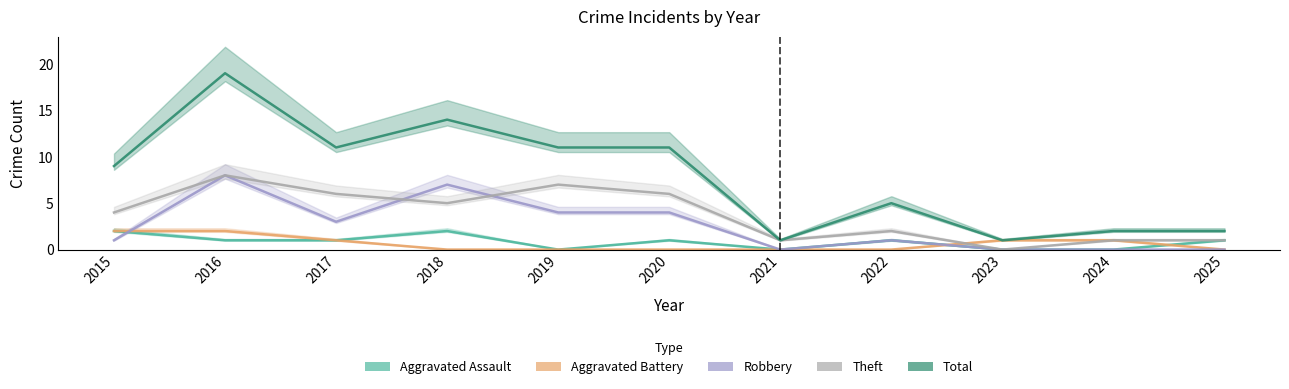

Rank the categories by Aggravated Battery value from lowest to highest.

2018, 2019, 2020, 2021, 2022, 2025, 2017, 2023, 2024, 2015, 2016